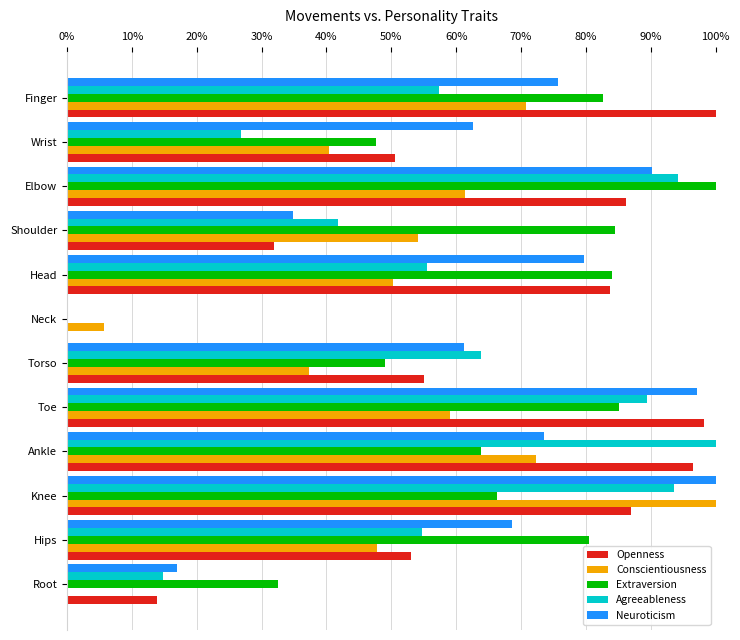

What is the sum of all Neuroticism values?

7.6